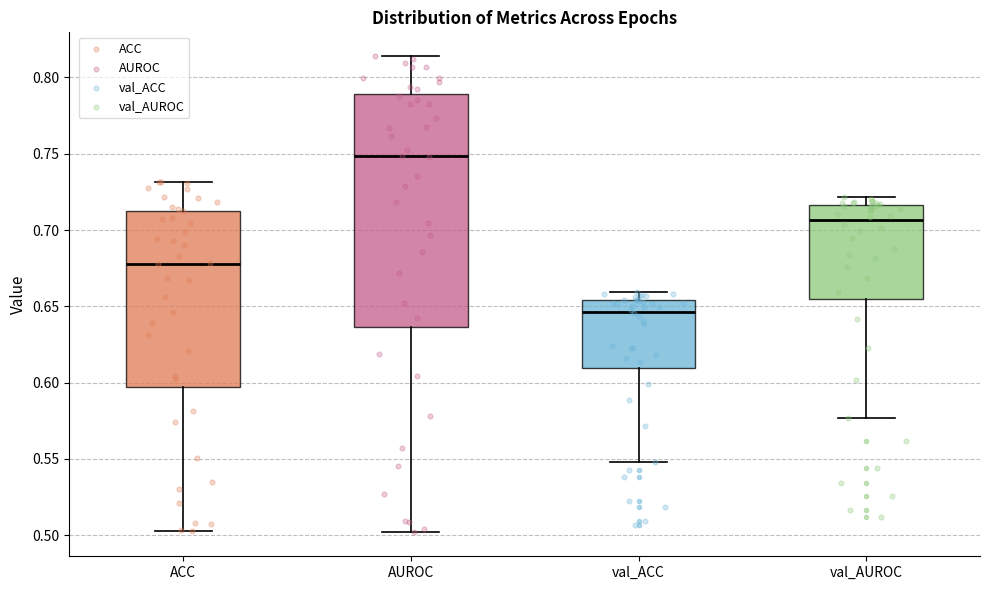

Where does the upper whisker of the box for AUROC end on the y-axis? The values are not printed on the chart, so give them approximately, as read against the axis.

0.815